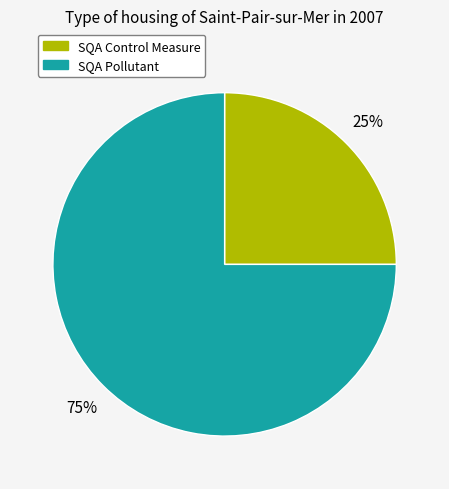

To the nearest percent, what is the combined percentage of SQA Control Measure and SQA Pollutant?

100%